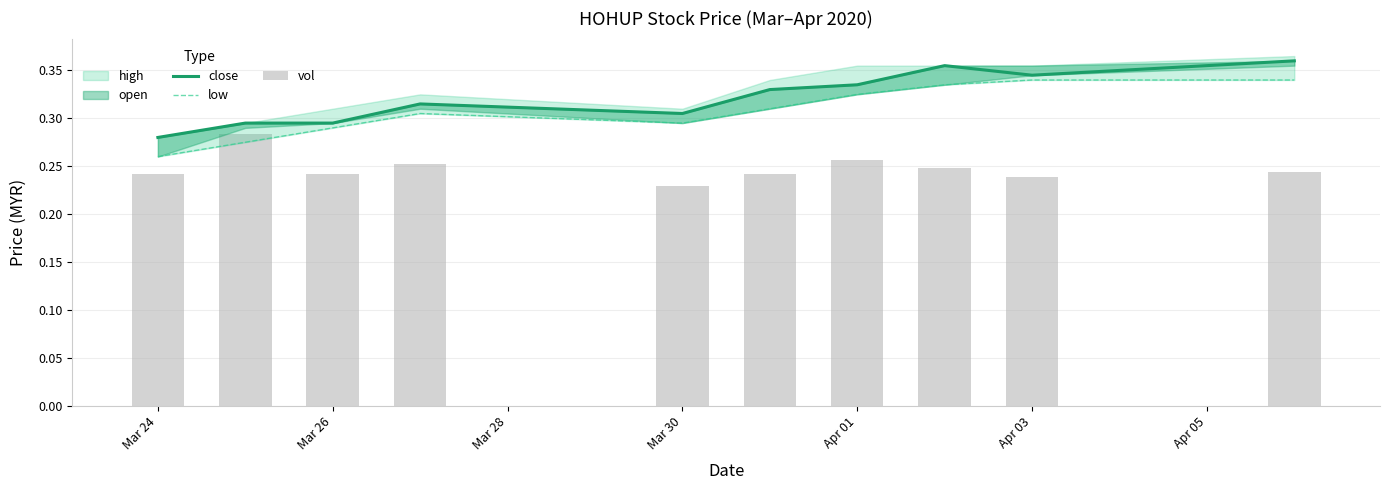

The value of low at 7 is 0.2. True or false?

False